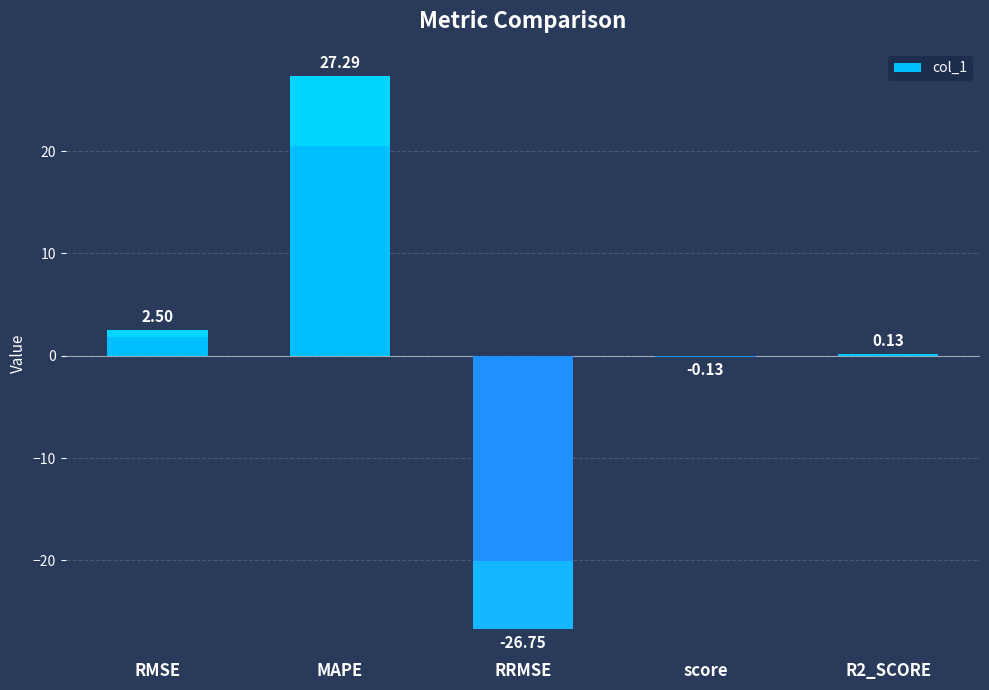

Where does the data first go above 0?

RMSE